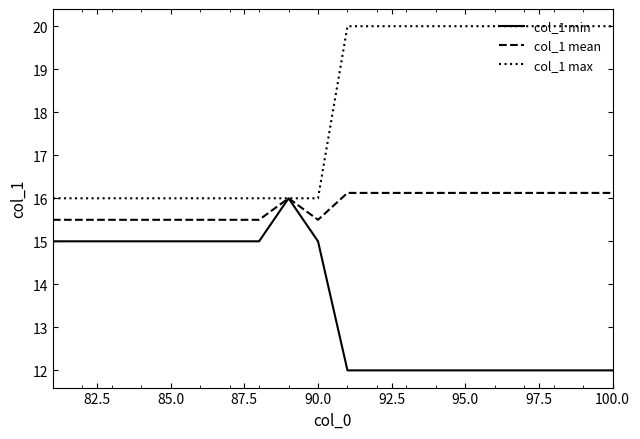

List the series in order of their overall mean, lowest first.

col_1 min, col_1 mean, col_1 max